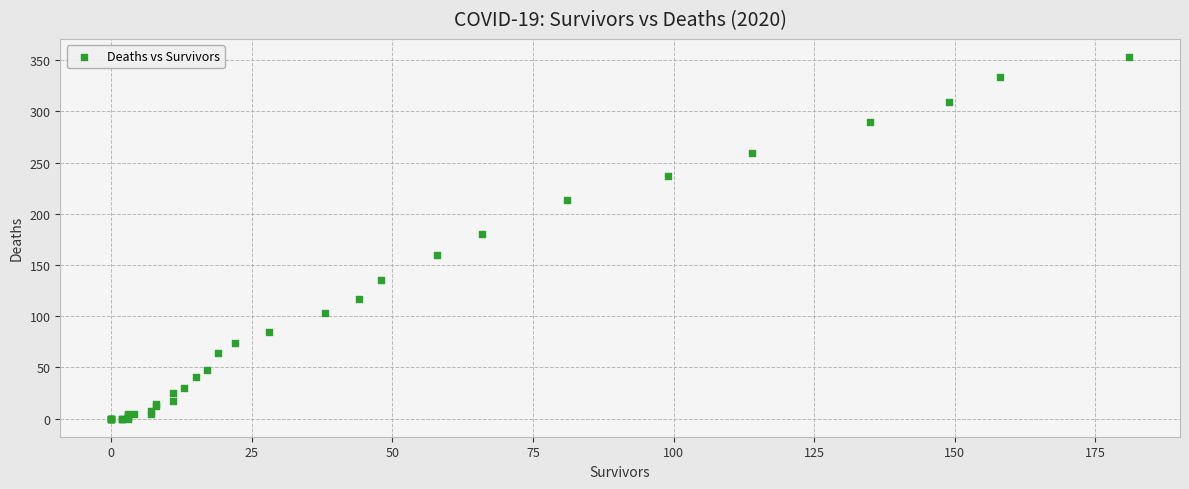

What Y value in the scatter plot is closest to 176?

180